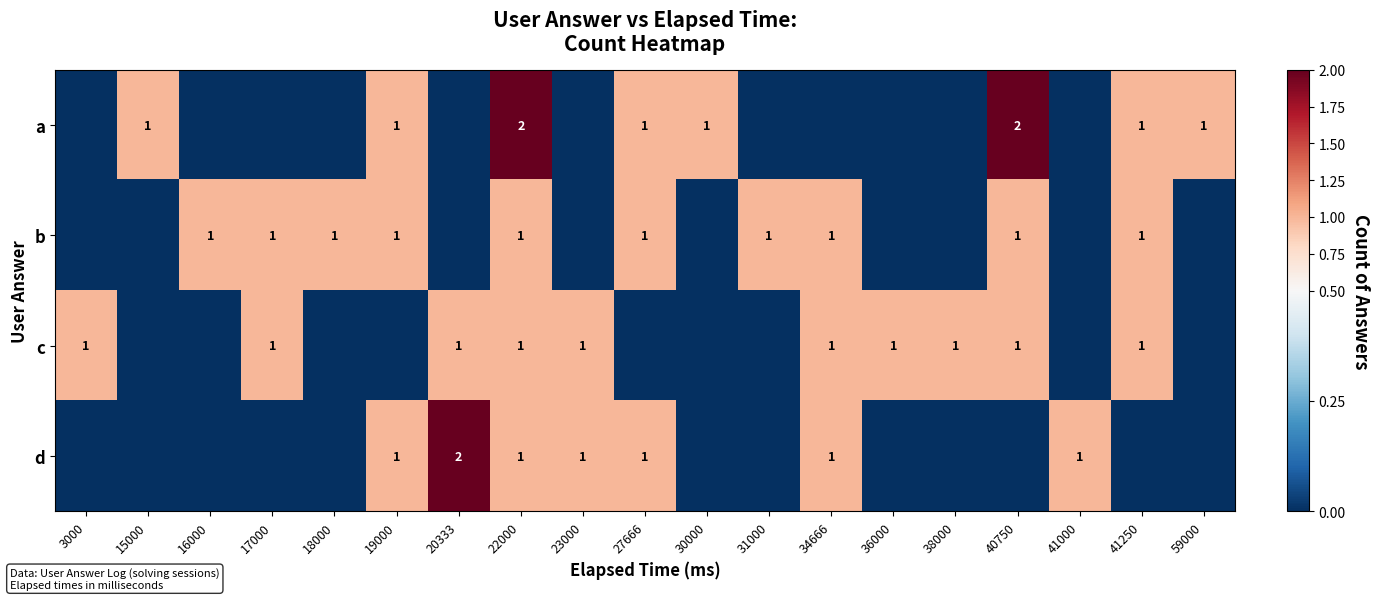

The value of b at 22000 is 1. True or false?

True